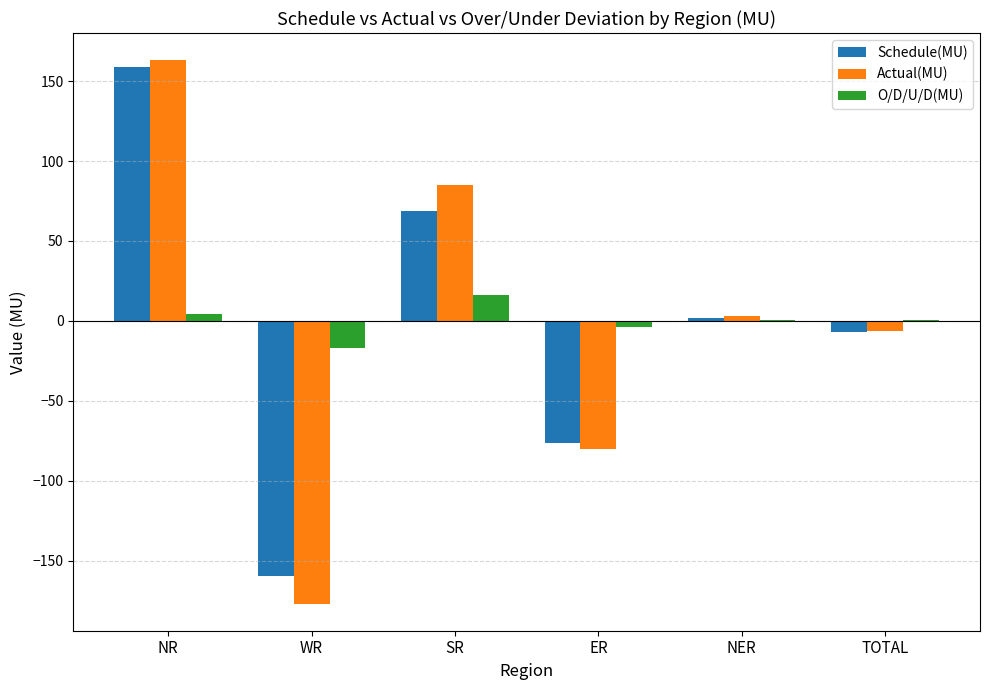

Which category has the highest value in the Schedule(MU) series?

NR